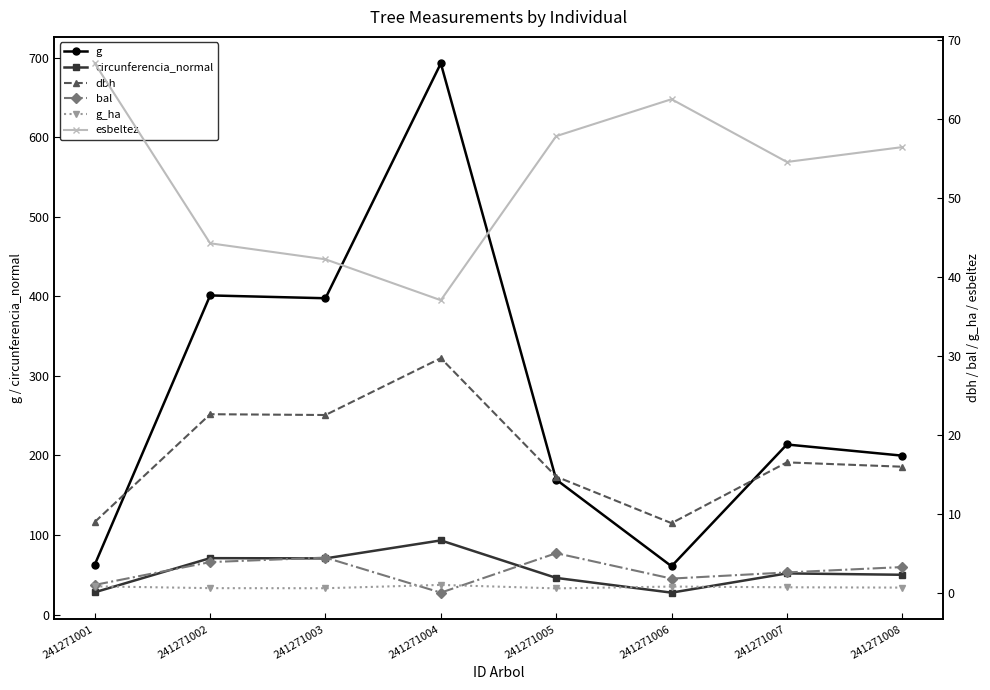

Reading left to right, extract all data points from this chart.

g: 62.9	401.1	397.6	692.8	169.7	60.8	213.8	199.8
circunferencia_normal: 28.1	71.0	70.7	93.3	46.2	27.6	51.8	50.1
dbh: 8.9	22.6	22.5	29.7	14.7	8.8	16.5	15.9
bal: 1.0	3.9	4.4	0.0	5.0	1.8	2.6	3.2
g_ha: 0.8	0.6	0.6	1.0	0.5	0.8	0.7	0.6
esbeltez: 67.0	44.2	42.2	37.0	57.8	62.5	54.5	56.4